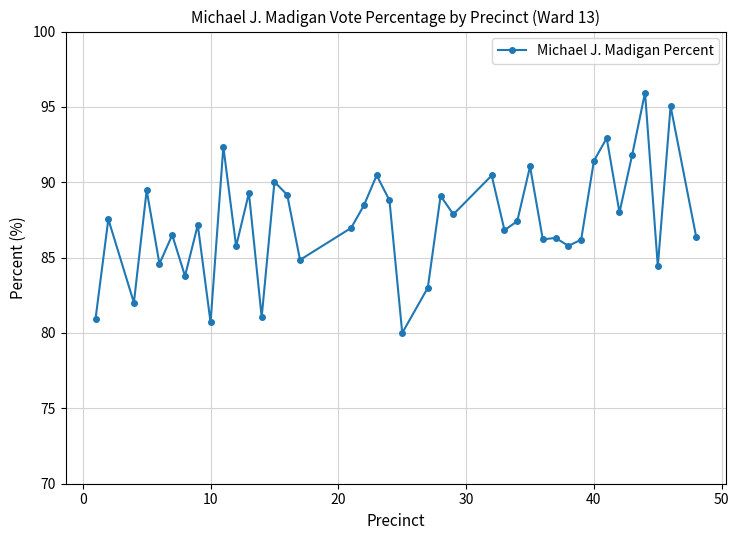

What is the average value?

87.4